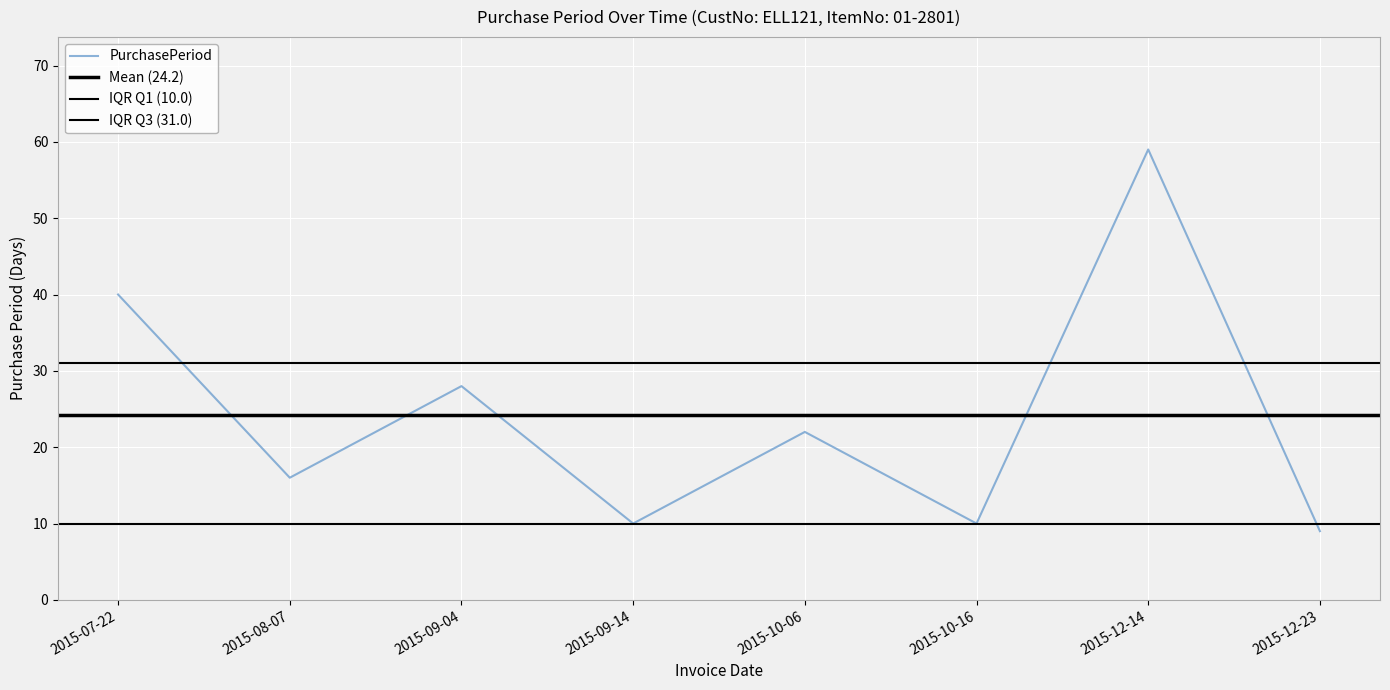

What is the smallest value displayed?

9